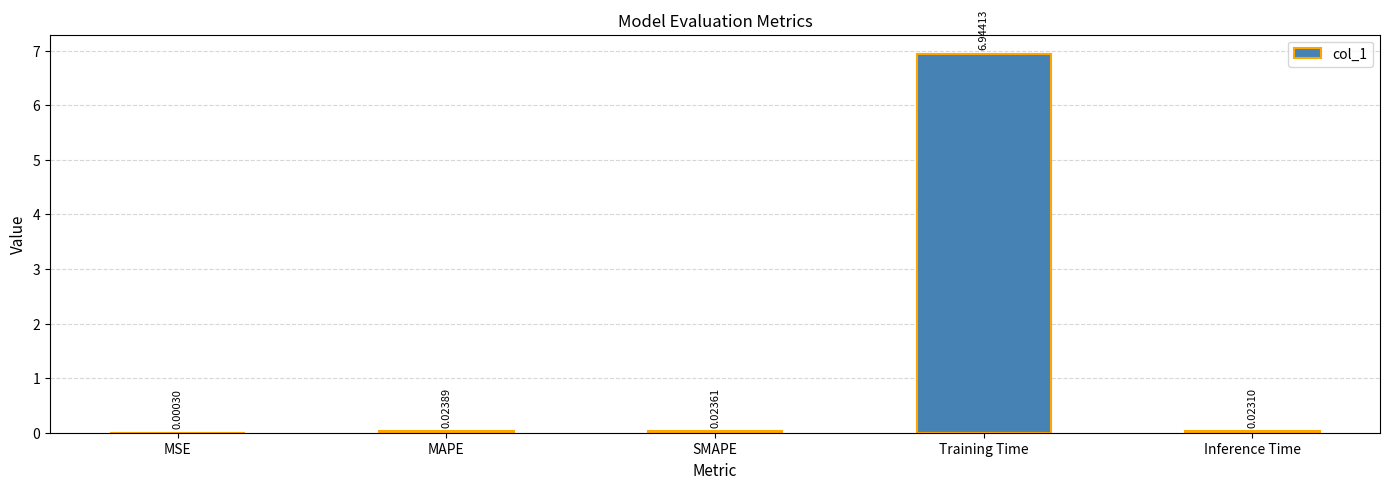

Which category has the highest value across all series?

Training Time